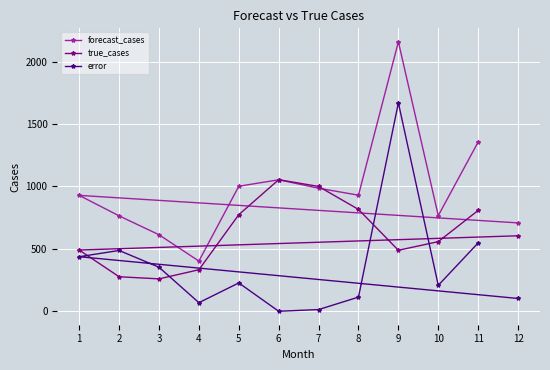

Where is the first local minimum for error?

4